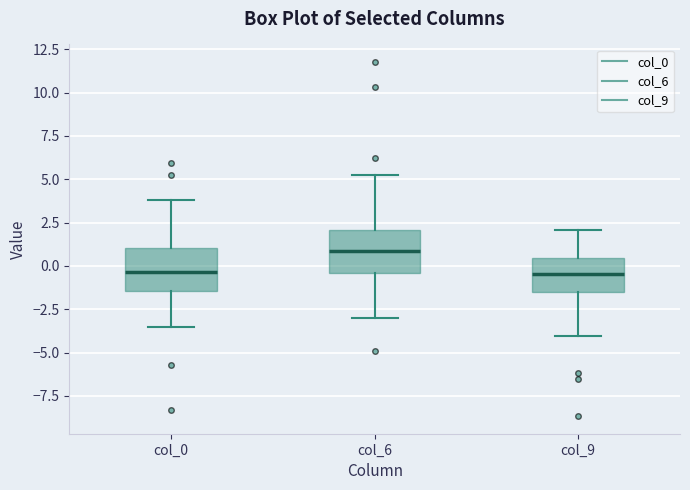

Reading left to right, transcribe this box plot: for each box, give where its median line is, the range the box spans, and where its two whiskers end, as read against the y-axis. The values are not printed on the chart, so give them approximately, as read against the axis.

col_0: median -0.5, box -1.5 to 1.0, whiskers -3.5 to 4.0
col_6: median 1.0, box -0.5 to 2.0, whiskers -3.0 to 5.5
col_9: median -0.5, box -1.5 to 0.5, whiskers -4.0 to 2.0